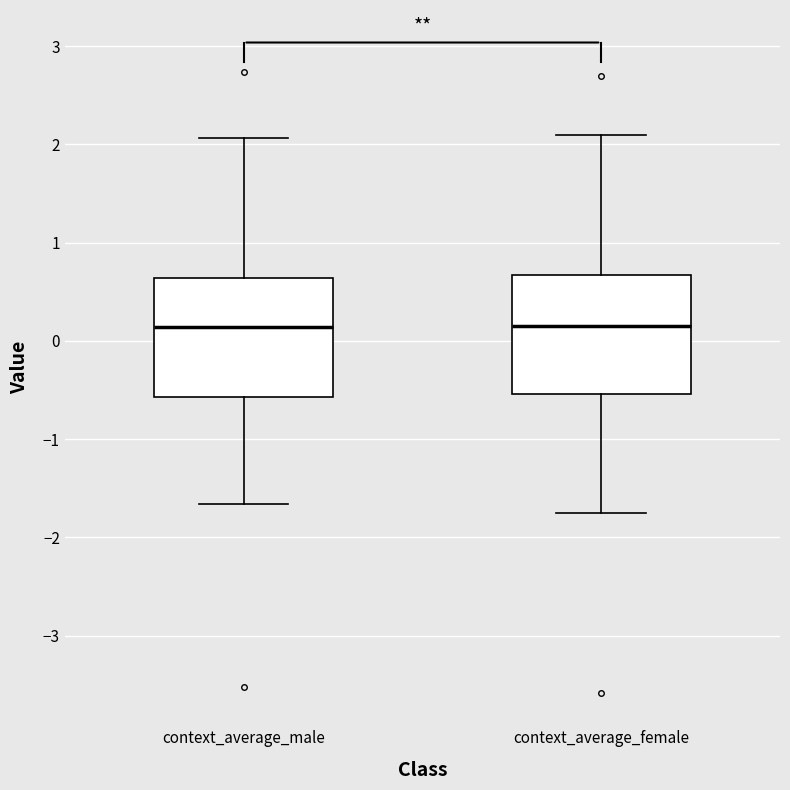

Reading left to right, read every box against the y-axis: the position of its median line, the range the box covers, and the ends of its whiskers. The values are not printed on the chart, so give them approximately, as read against the axis.

context_average_male: median 0.1, box -0.6 to 0.6, whiskers -1.7 to 2.1
context_average_female: median 0.1, box -0.5 to 0.7, whiskers -1.7 to 2.1